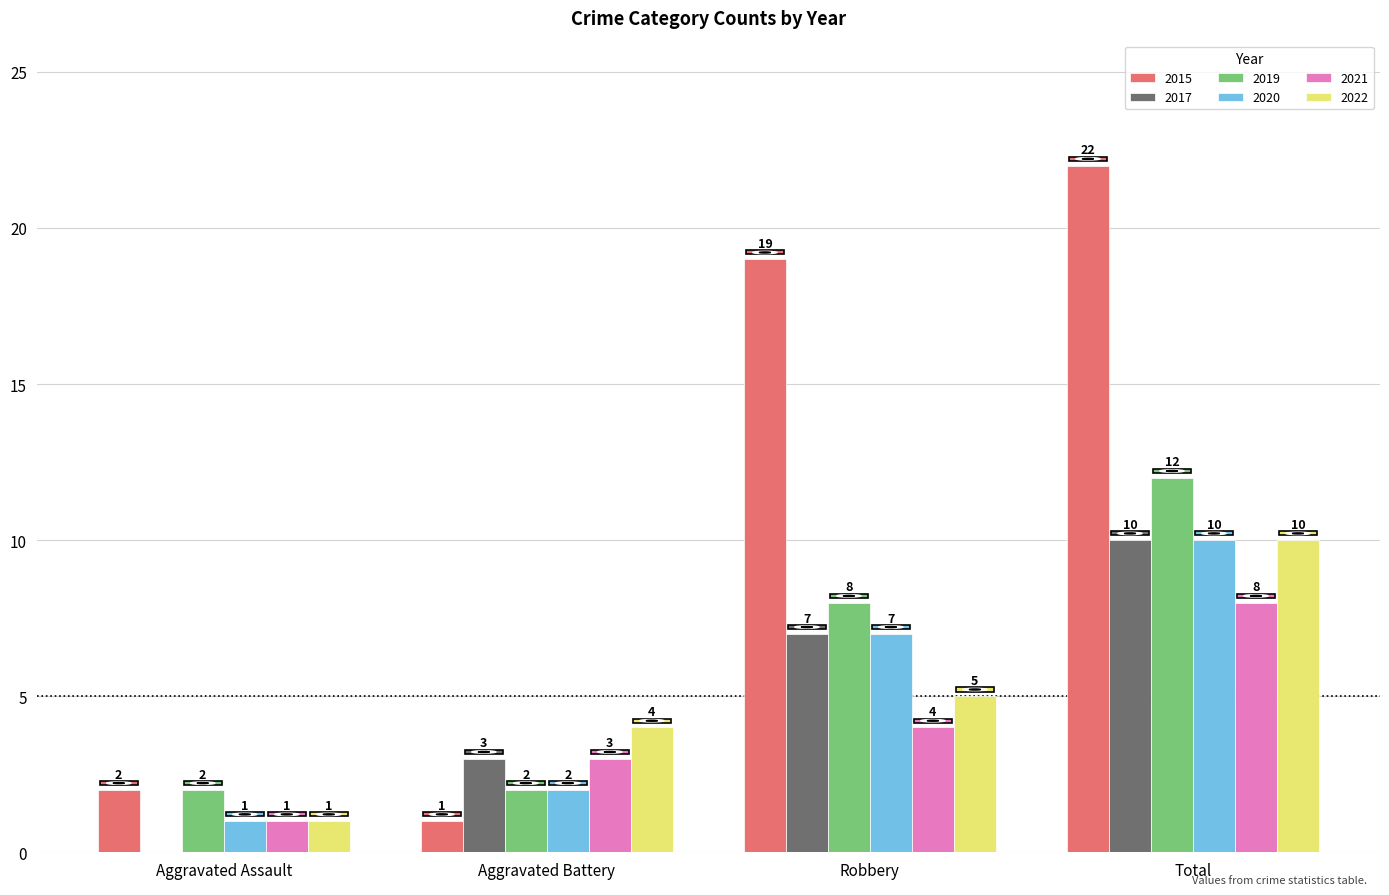

Count the number of data series in this chart.

6